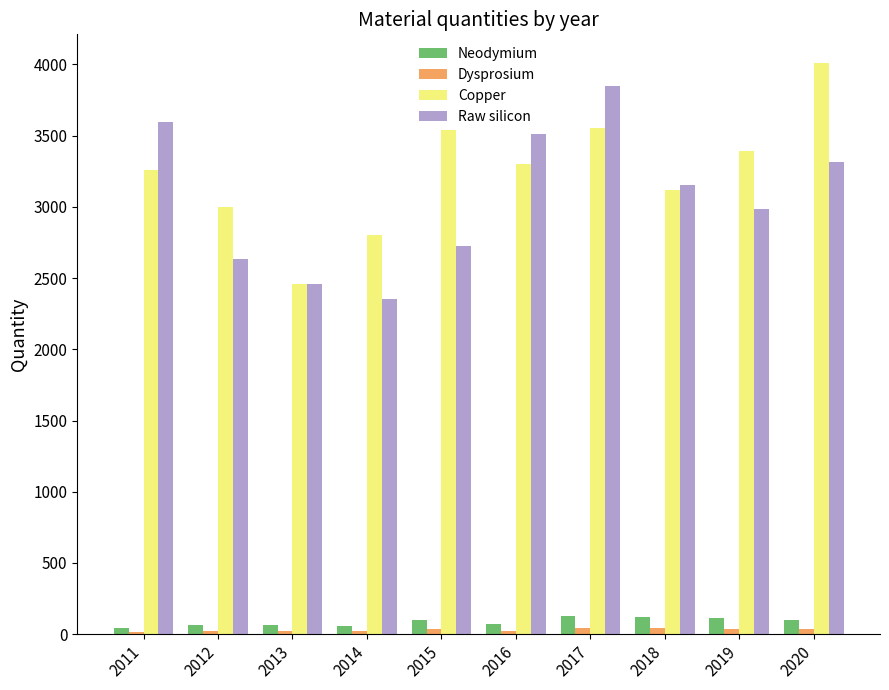

How many bars are there in each group?

4